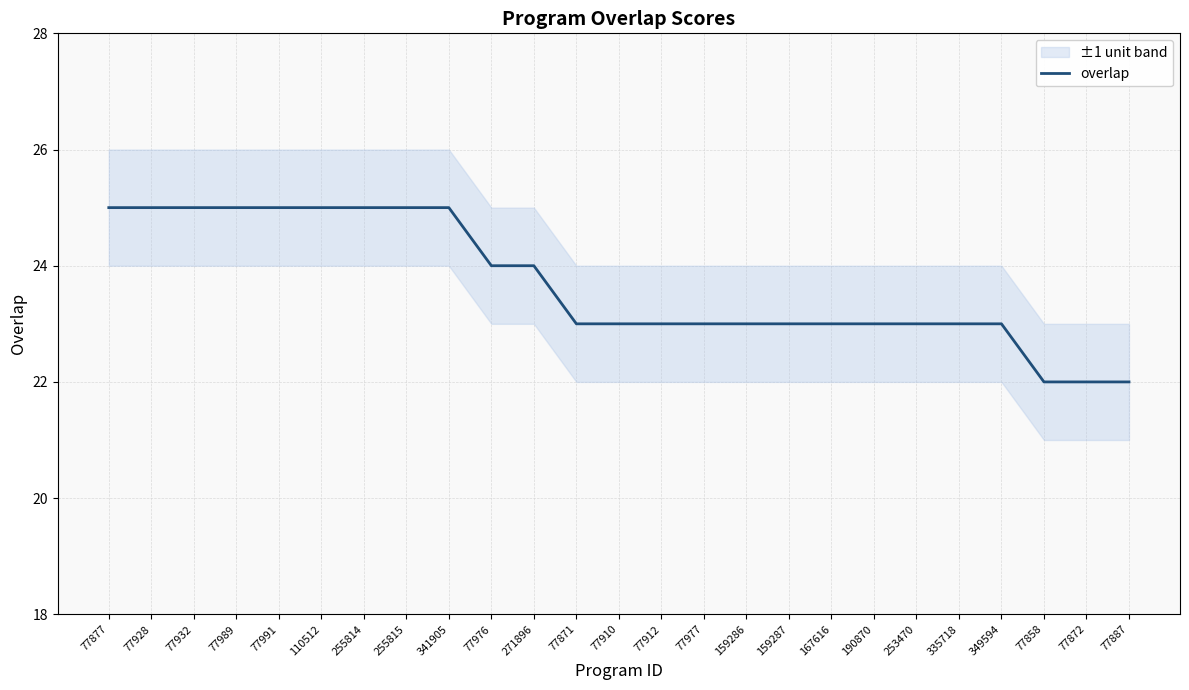

Reading left to right, transcribe all the data shown in this chart.

25	25	25	25	25	25	25	25	25	24	24	23	23	23	23	23	23	23	23	23	23	23	22	22	22